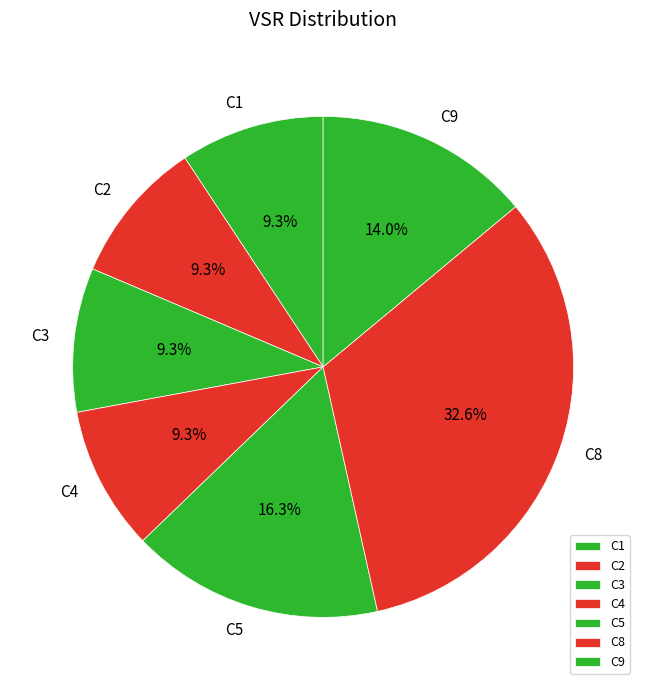

To the nearest percent, what is the combined percentage of C1 and C4?

19%